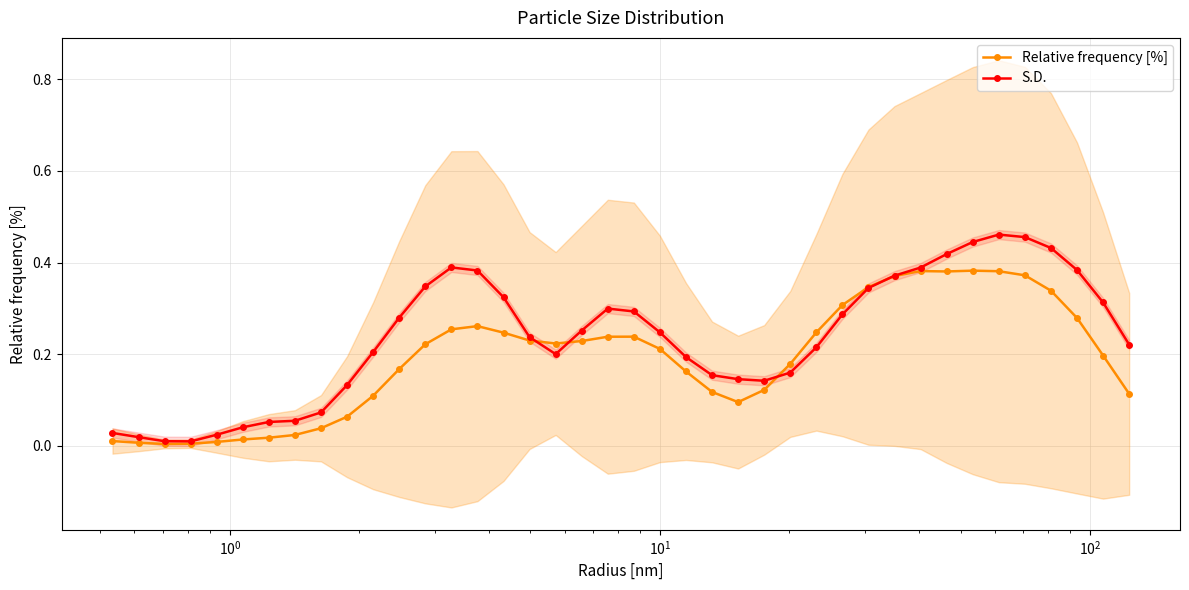

True or false: S.D. has more than 1 interior local peaks.

True